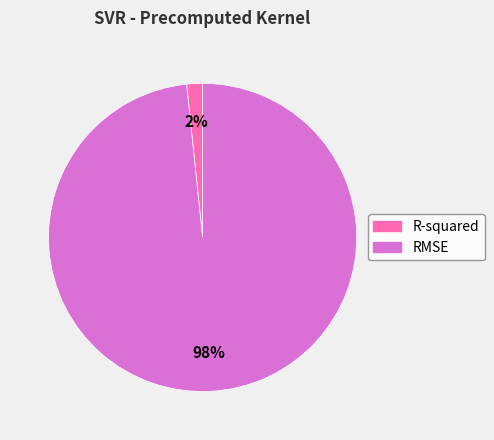

True or false: RMSE accounts for 98% of the total.

True